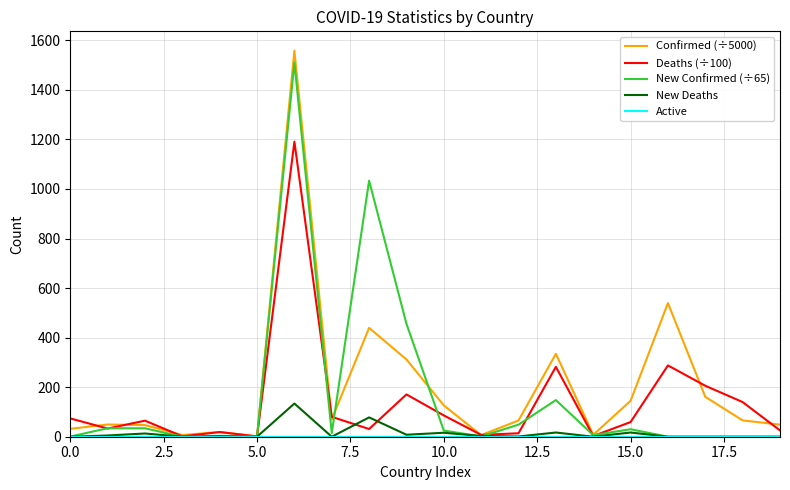

True or false: Active has more than 1 points higher than both neighbors.

False